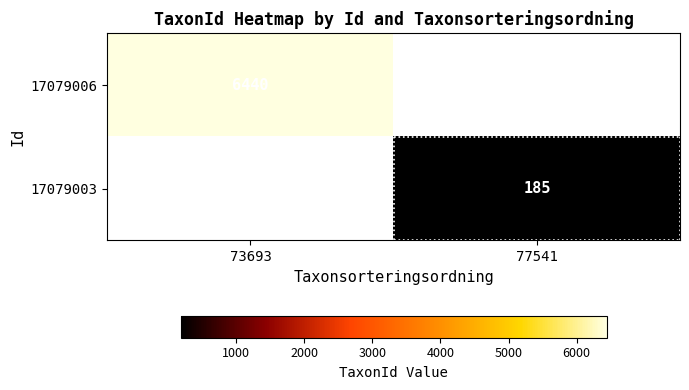

The value of 17079003 at 77541 is 73. True or false?

False